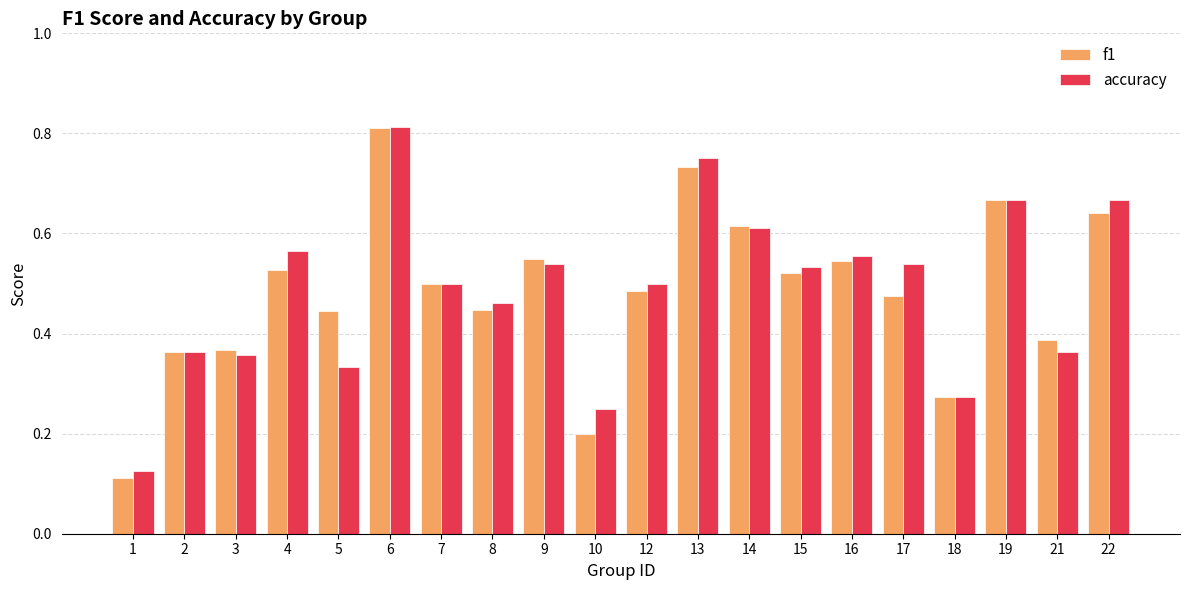

What is the sum of all accuracy values?

9.8